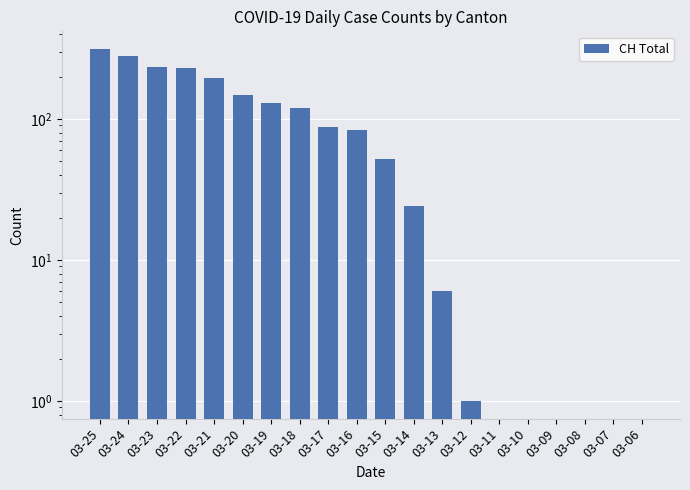

Reading right to left, what are all the values shown in this chart?

03-06=0	03-07=0	03-08=0	03-09=0	03-10=0	03-11=0	03-12=1	03-13=6	03-14=24	03-15=52	03-16=84	03-17=88	03-18=119	03-19=129	03-20=147	03-21=194	03-22=231	03-23=235	03-24=278	03-25=314